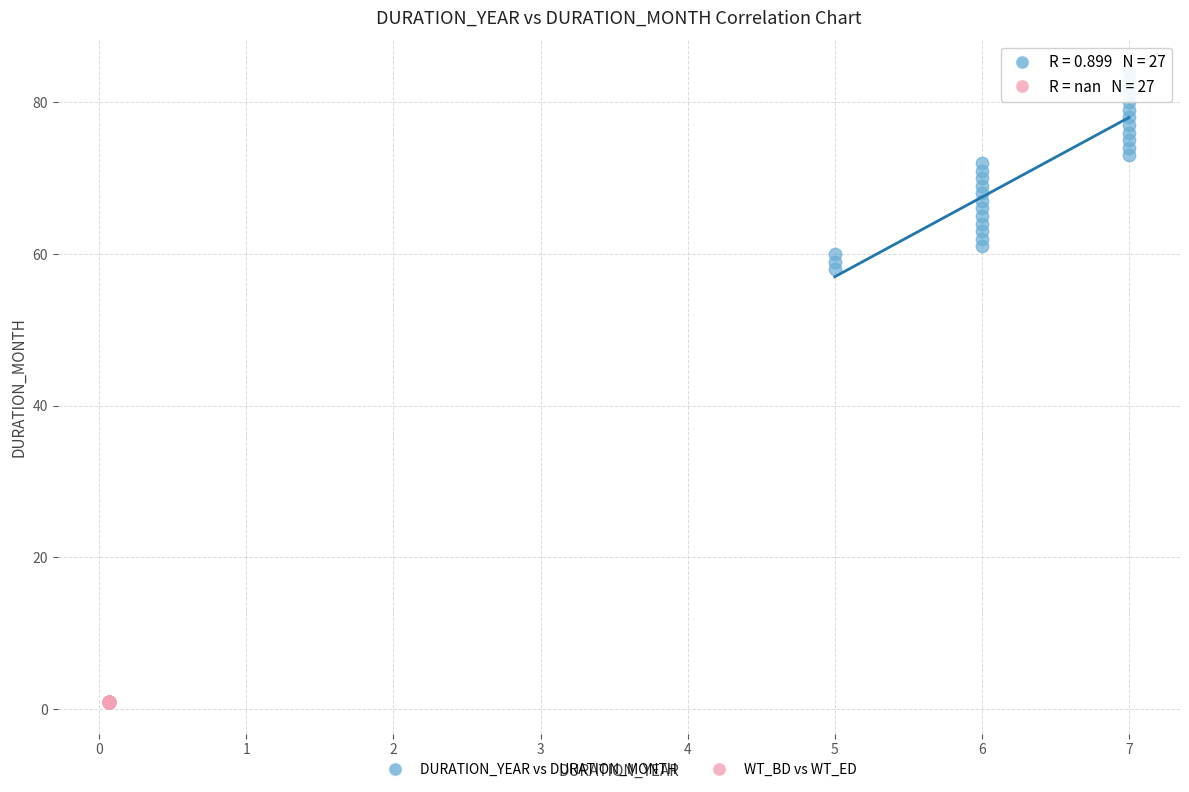

Which series contains the lowest Y value?

WT_BD vs WT_ED